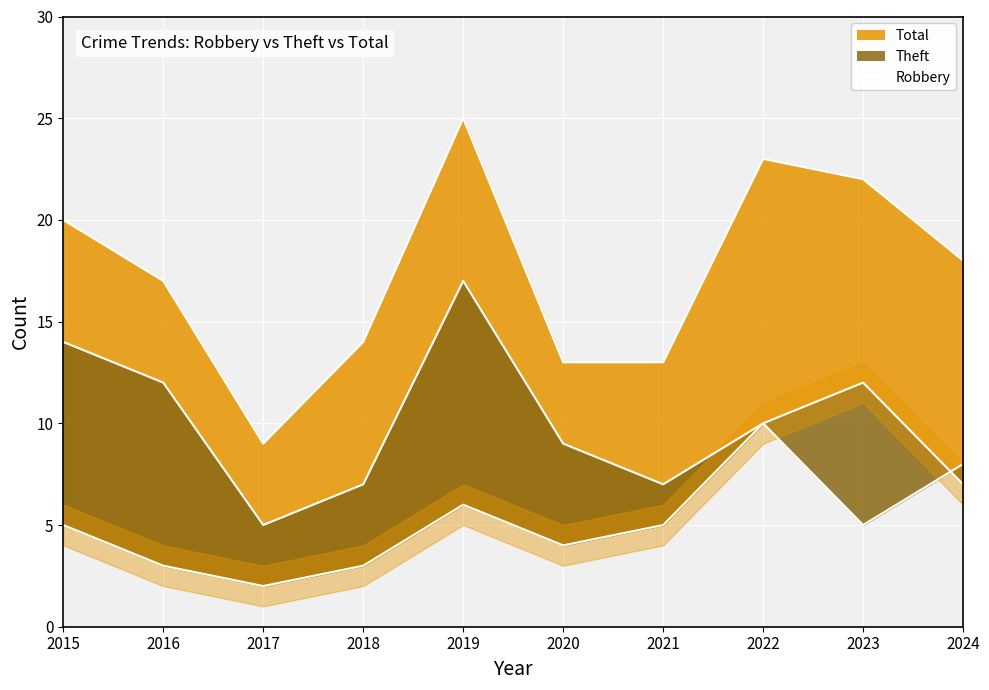

Is the value of Robbery at 2015 greater than the value of Theft at 2017?

No